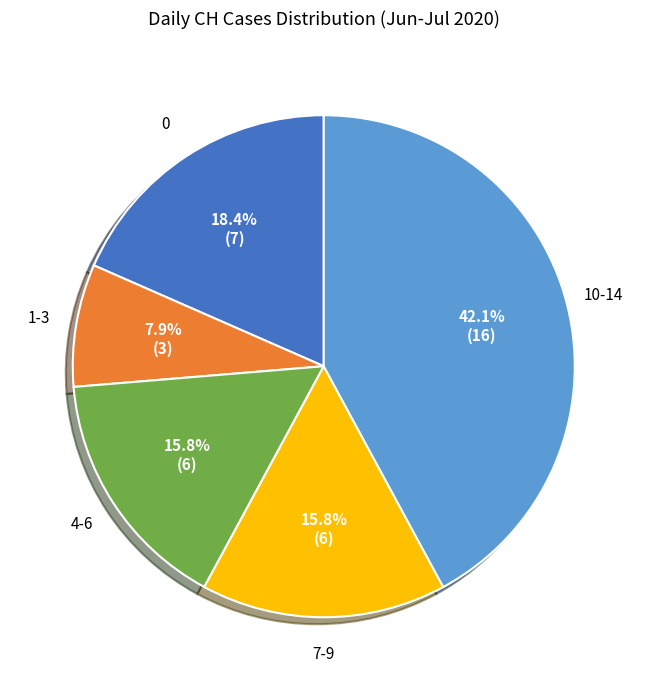

How many slices are in this pie chart?

5